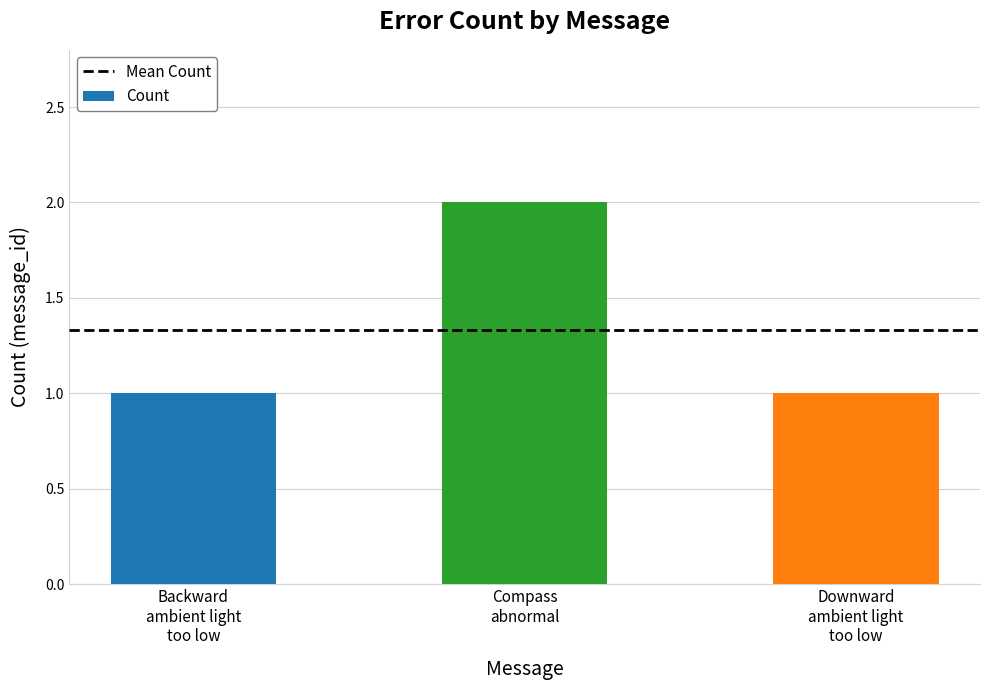

What is the sum of all values?

4